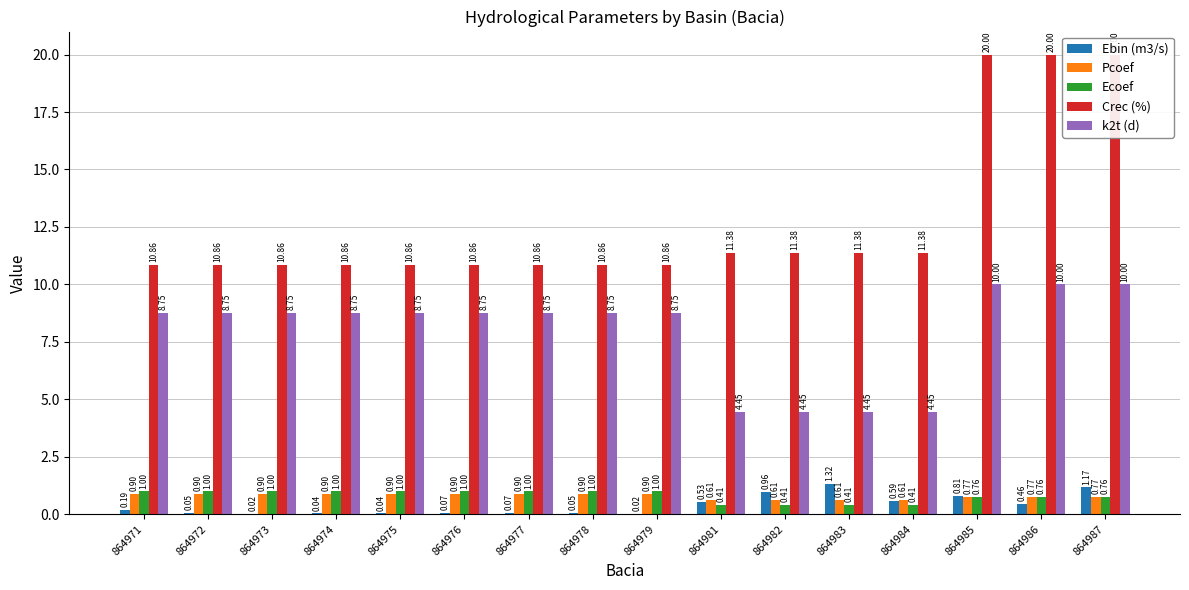

What is the minimum value for k2t (d)?

4.5